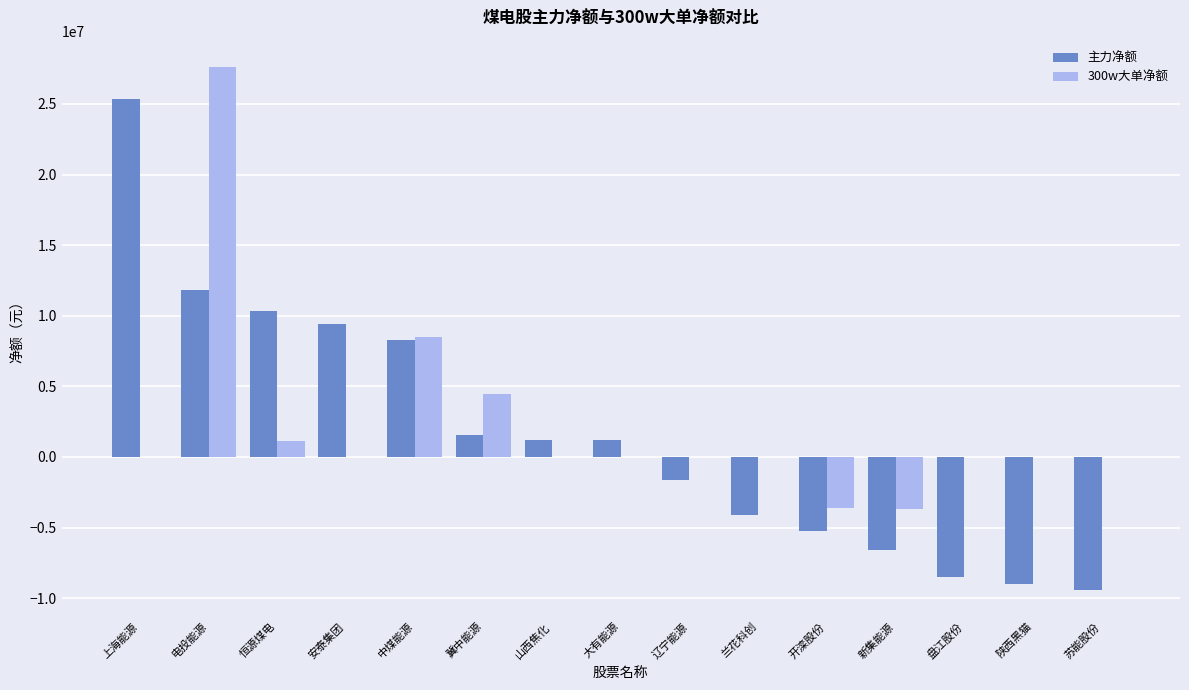

True or false: 300w大单净额 has a value of 45311986 at 电投能源.

False